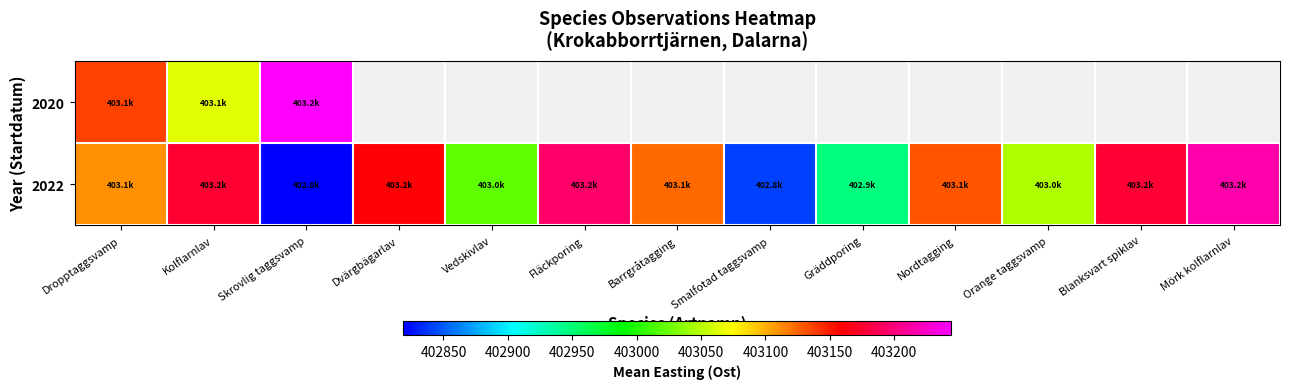

Rank the categories by 2022 value from lowest to highest.

Skrovlig taggsvamp, Smalfotad taggsvamp, Gräddporing, Vedskivlav, Orange taggsvamp, Dropptaggsvamp, Barrgråtagging, Nordtagging, Dvärgbägarlav, Kolflarnlav, Blanksvart spiklav, Fläckporing, Mörk kolflarnlav